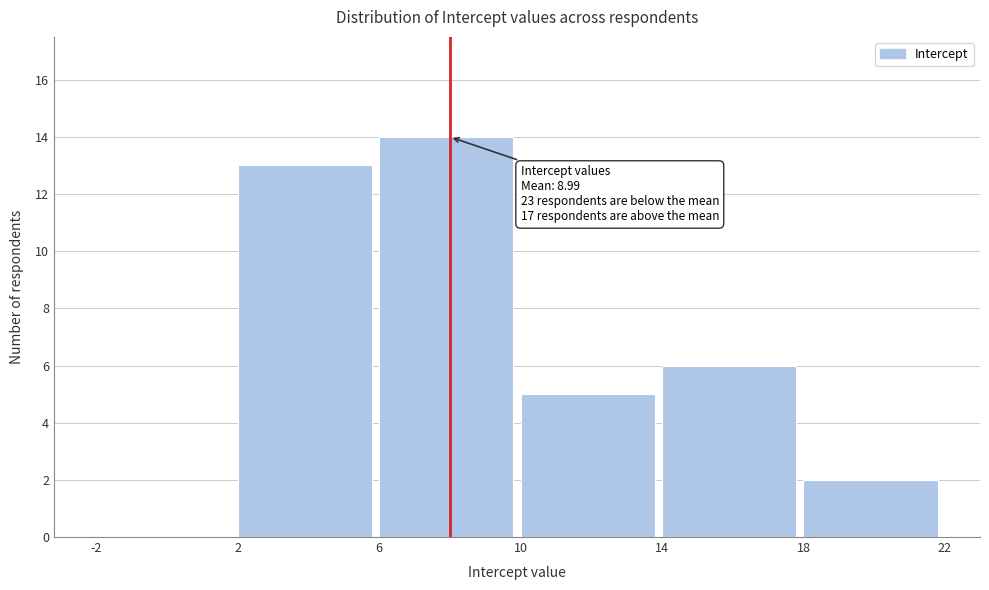

Over which range of the x-axis is the bar tallest?

6 to 10